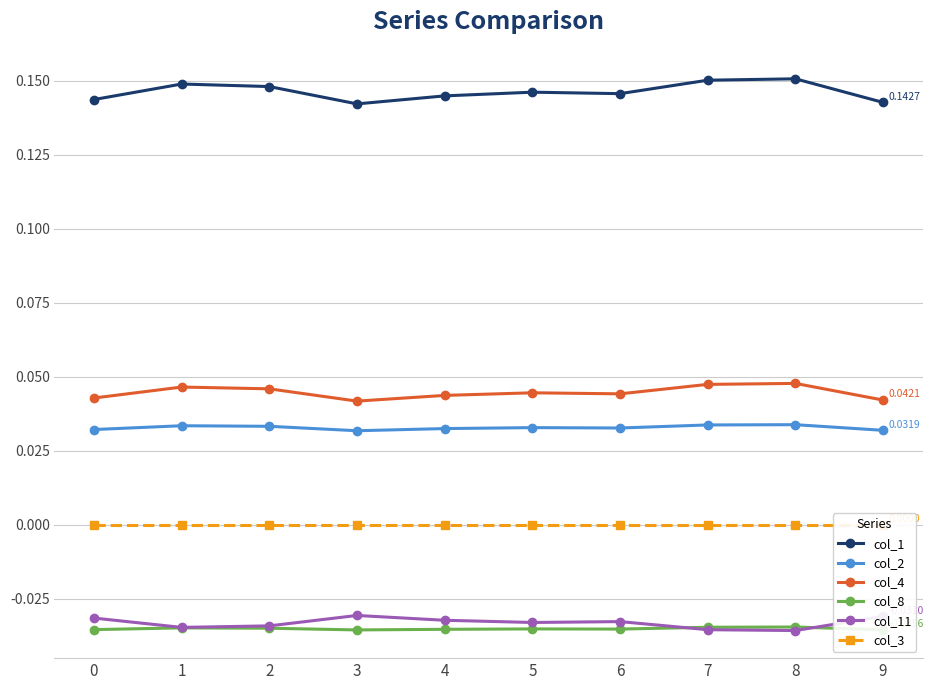

Does the chart display data point markers on the line(s)?

Yes